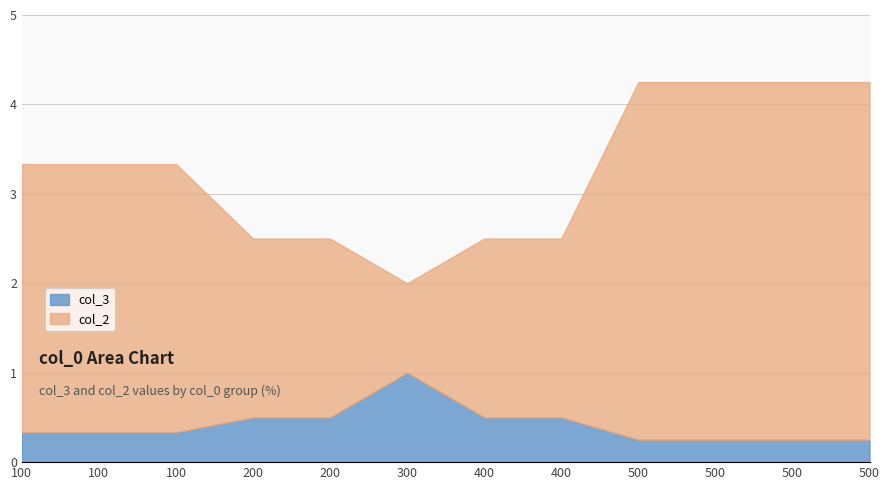

What is the difference between the second highest and second lowest values in the col_3 series?

0.2